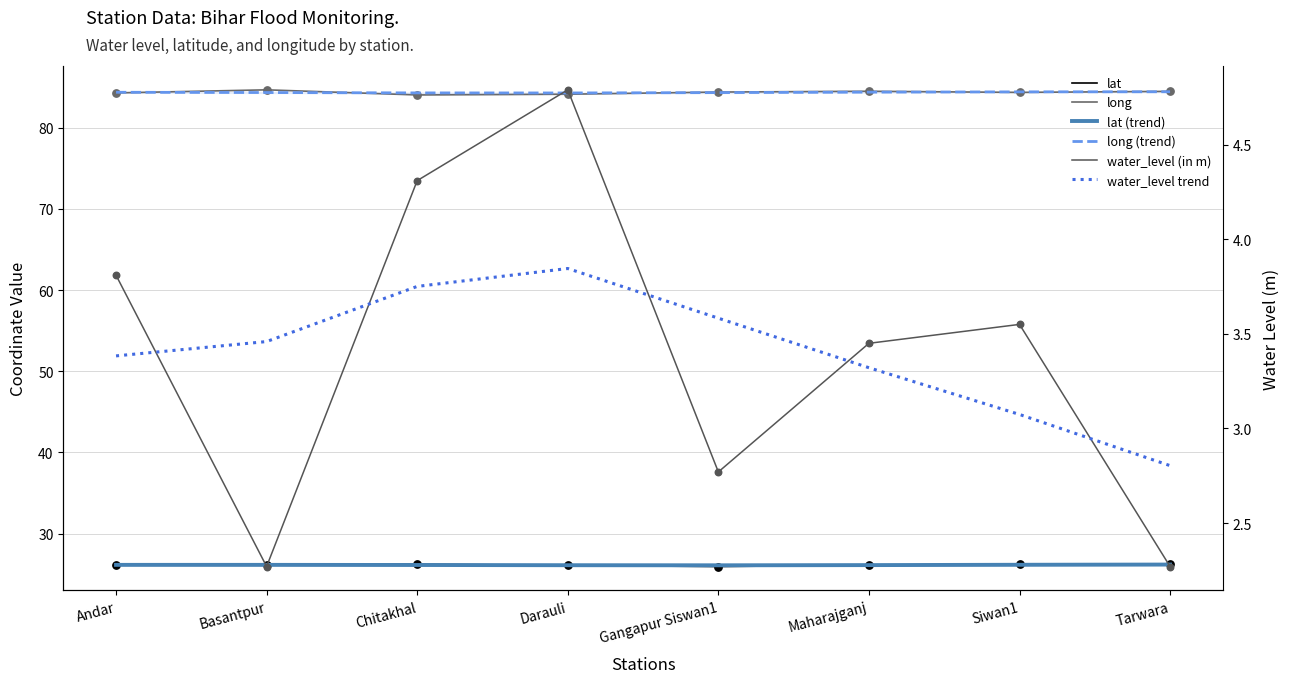

Is the value of long at Tarwara greater than the value of water_level (in m) at Maharajganj?

Yes